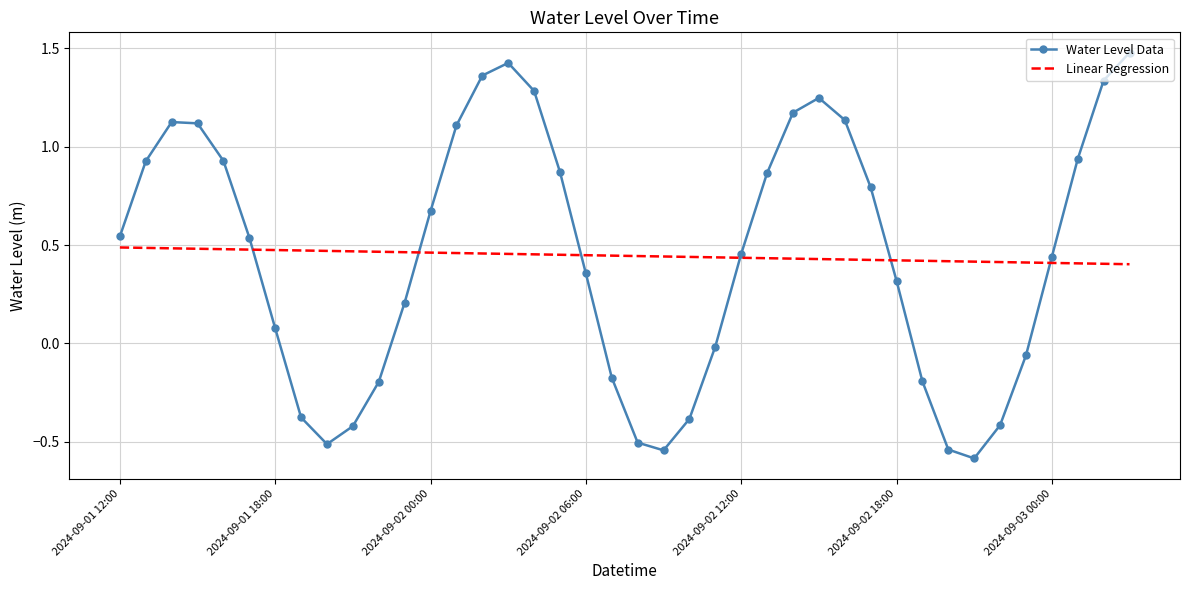

At how many categories does at least one series exceed 0?

40